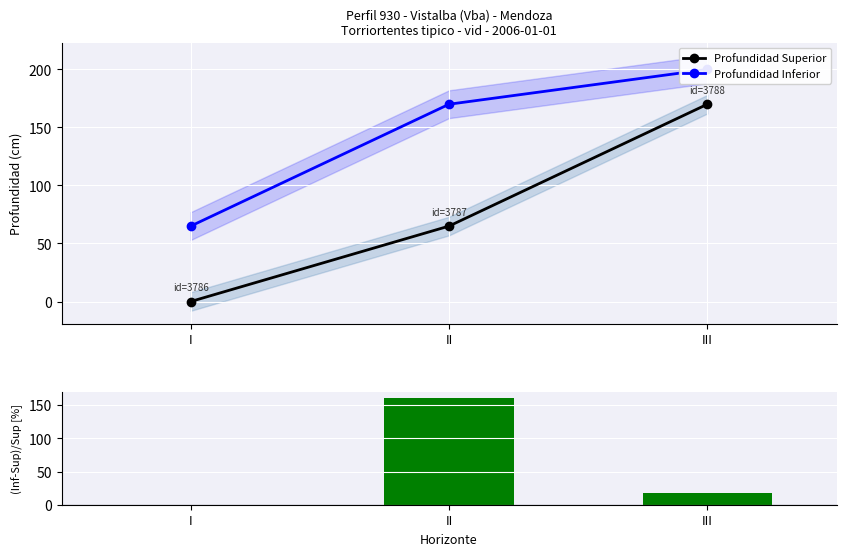

Count the Profundidad Inferior values in the range 65 to 200.

3